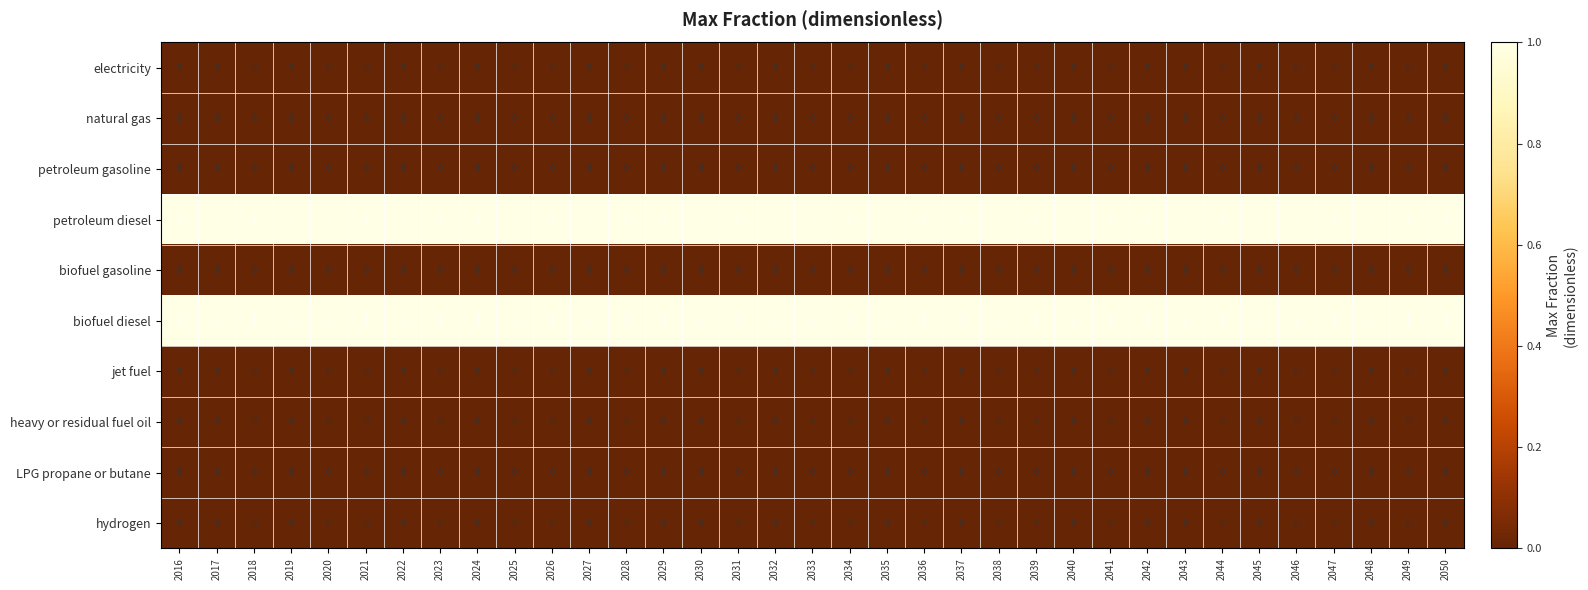

Is it true that hydrogen equals 0 at 2046?

True